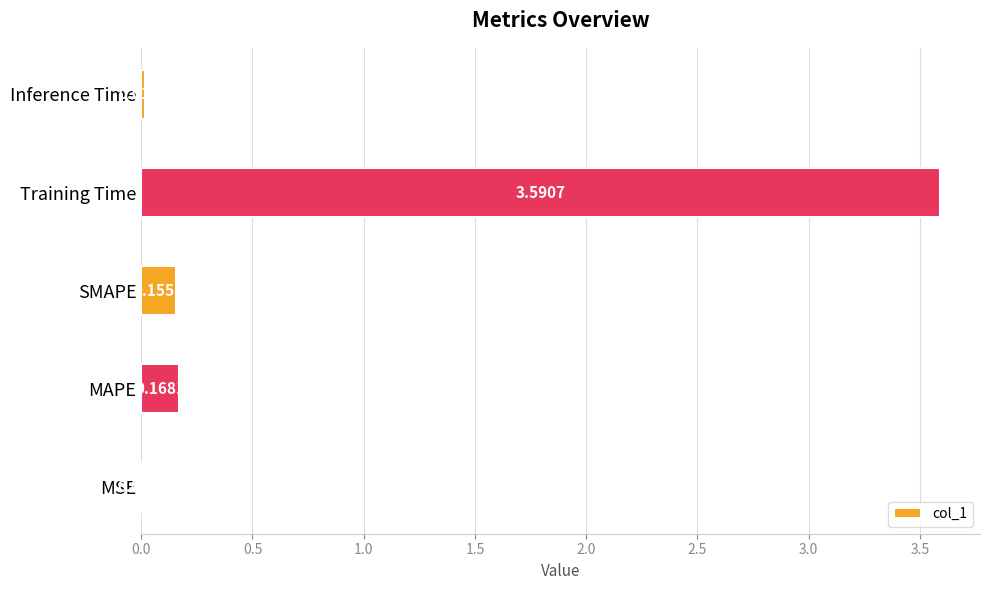

What is the maximum value shown in the chart?

3.6